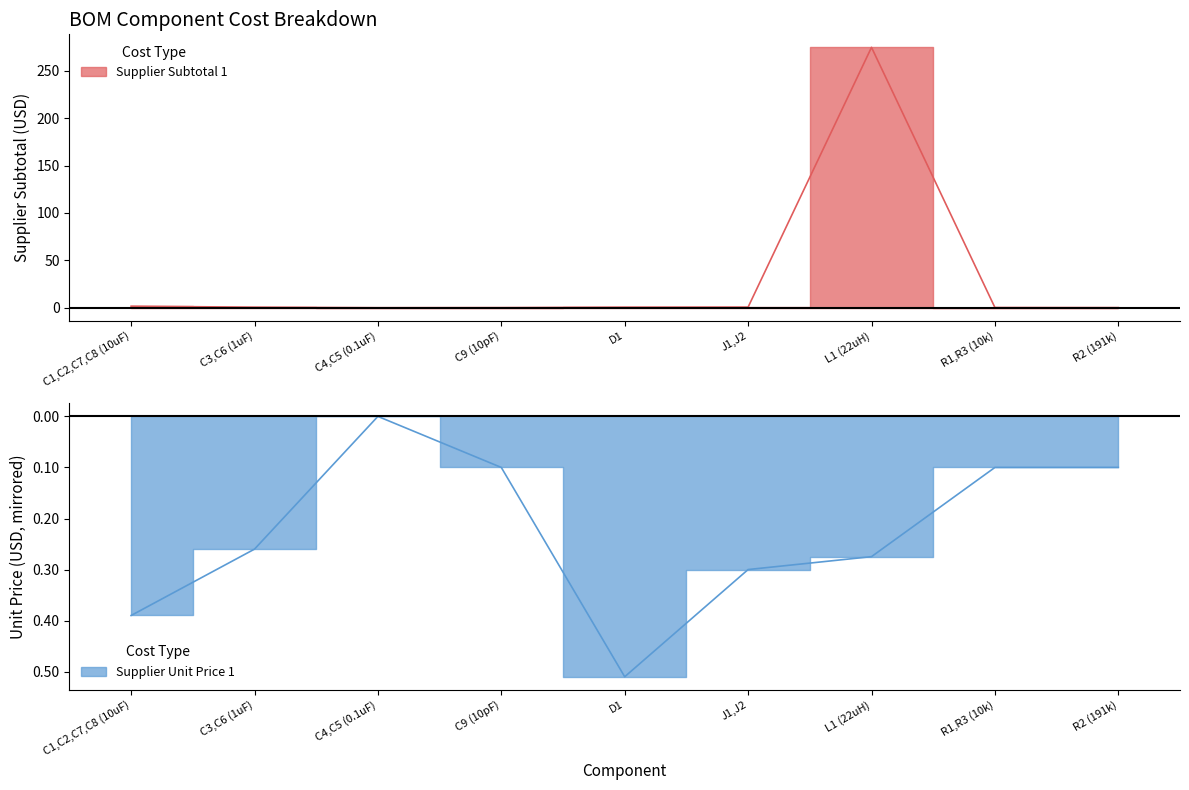

Does the chart have visible grid lines?

No